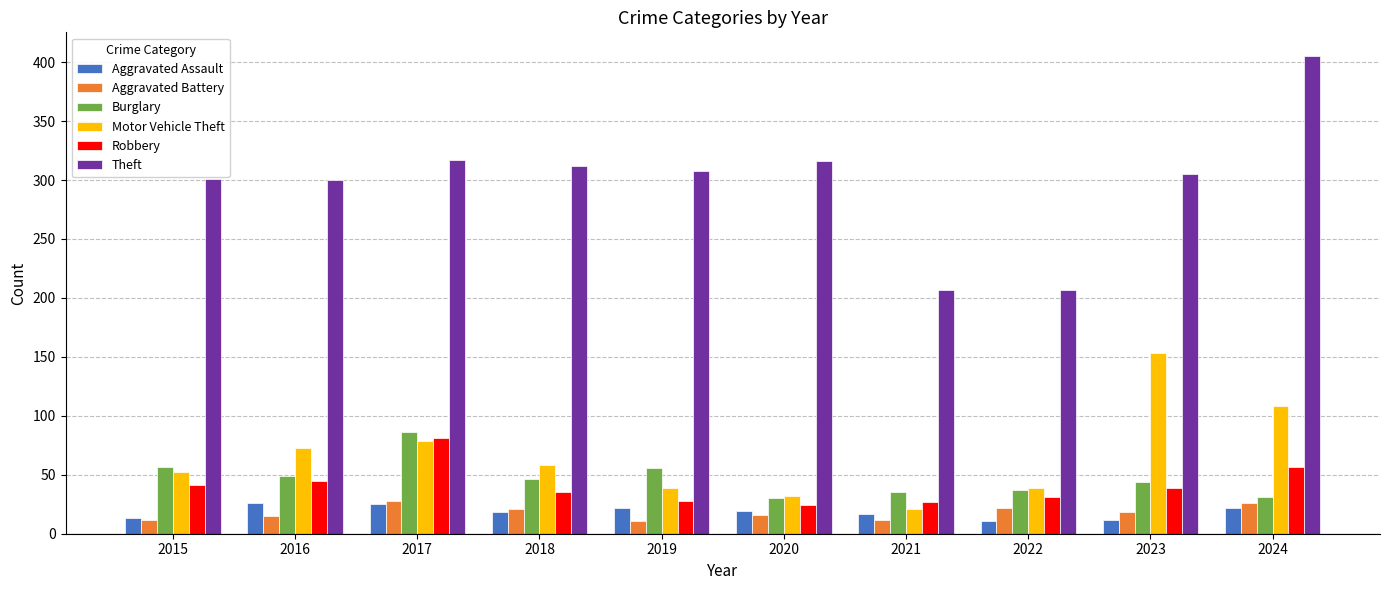

Which series has the largest total across all categories?

Theft